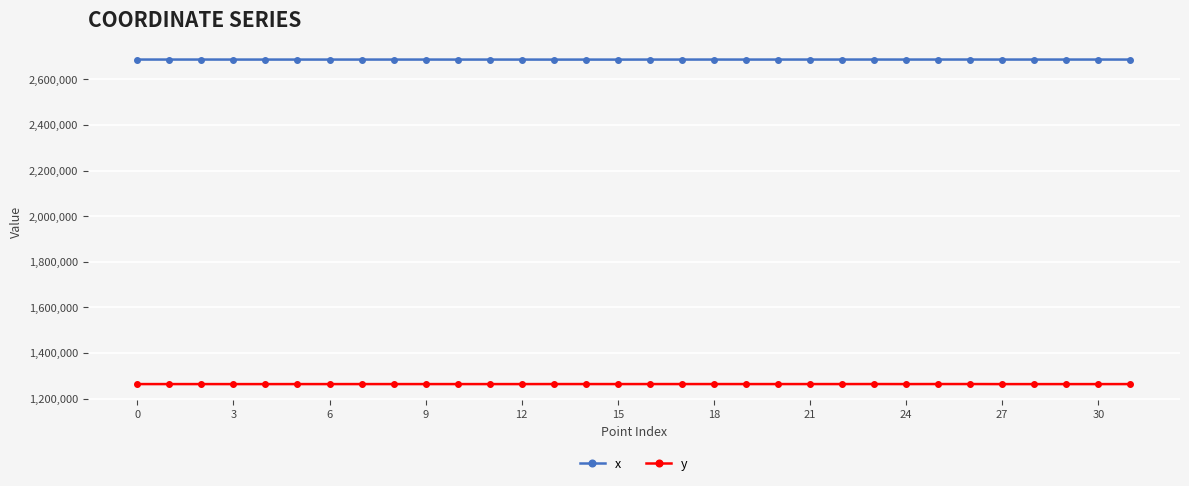

Rank the series by their maximum value, from lowest to highest.

y, x